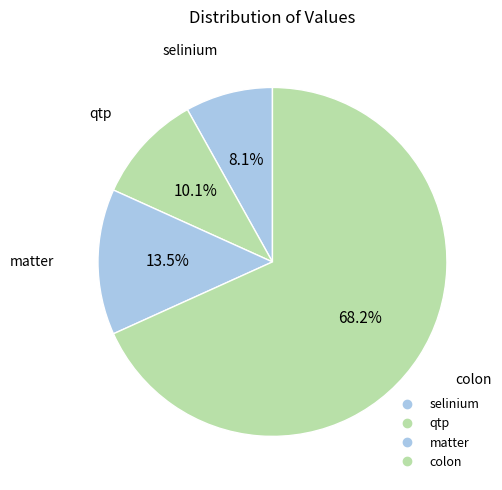

Which category has the biggest portion of the pie?

colon